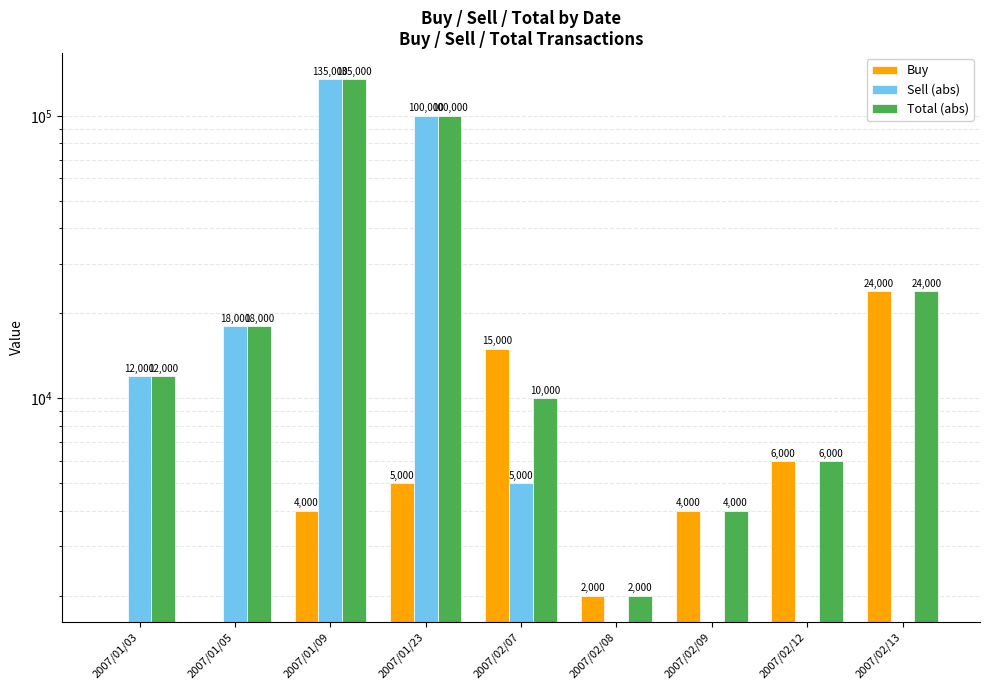

What is the label of the 4th bar from the left?

2007/01/23